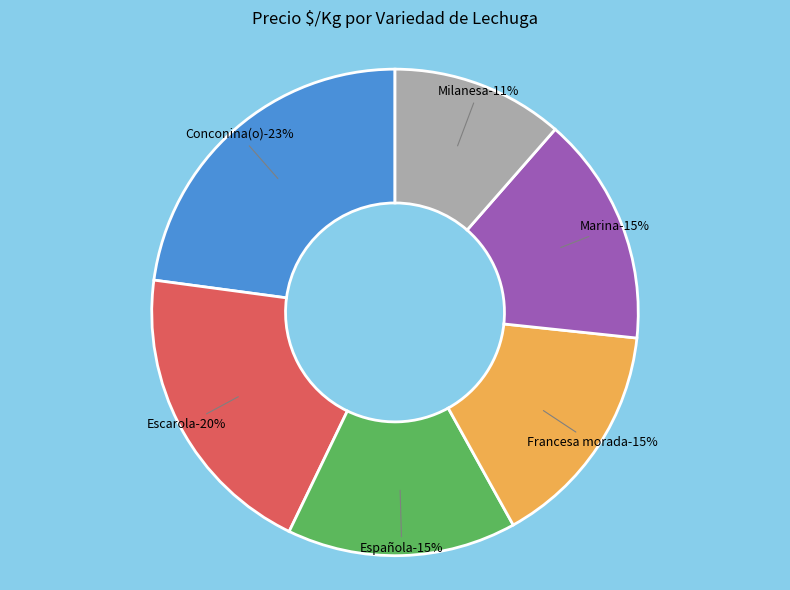

What percentage do Marina and Francesa morada together represent?

30.5%